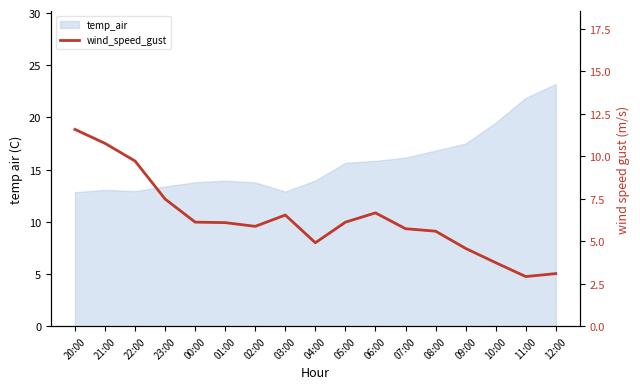

Approximately how many times larger is the value at 08:00 compared to 06:00?

0.8